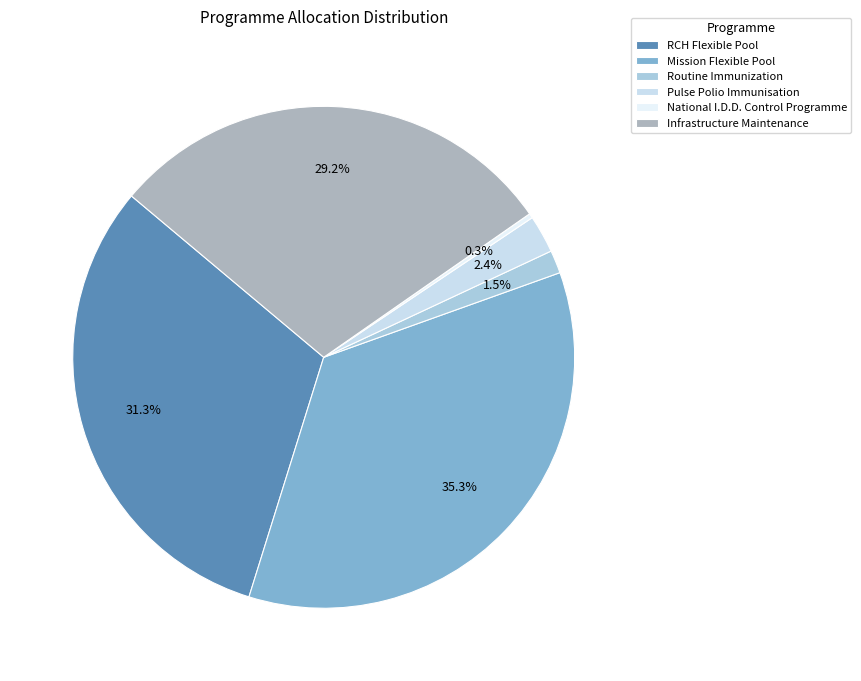

True or false: National I.D.D. Control Programme accounts for 0% of the total.

True